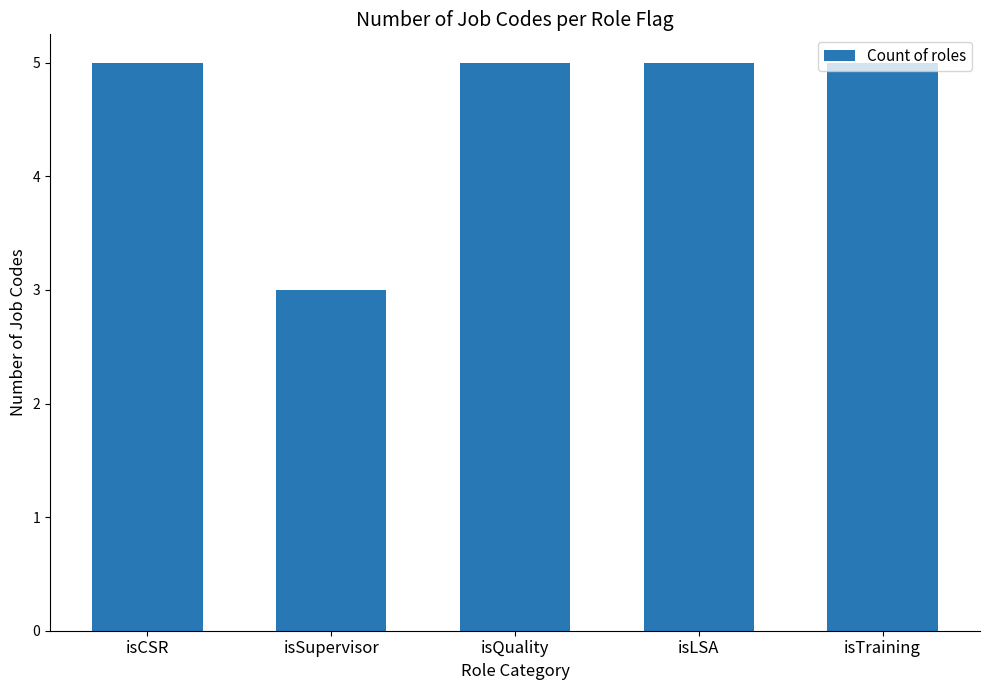

Is it true that the value at isTraining is 3?

False